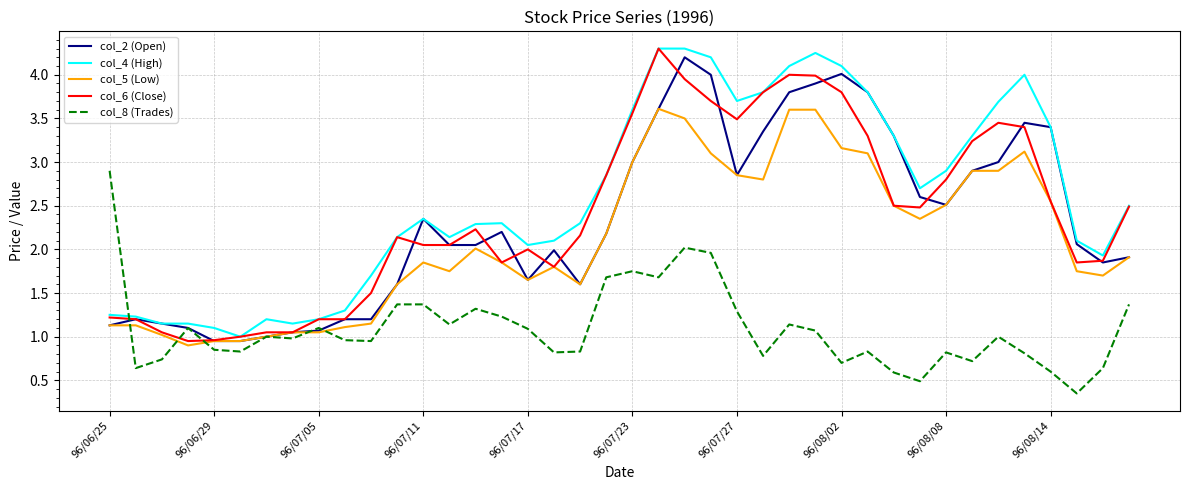

What is the average value of the col_4 (High) series?

2.6